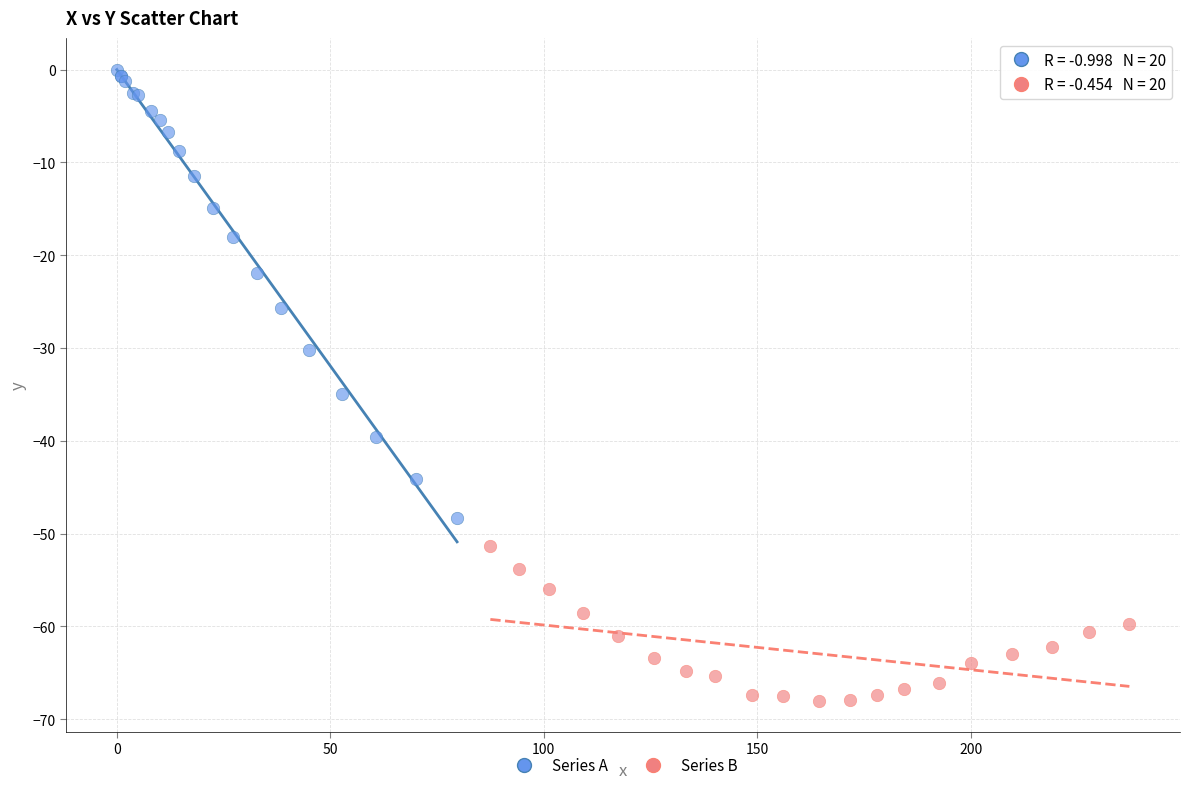

Which series contains the highest Y value?

Series A